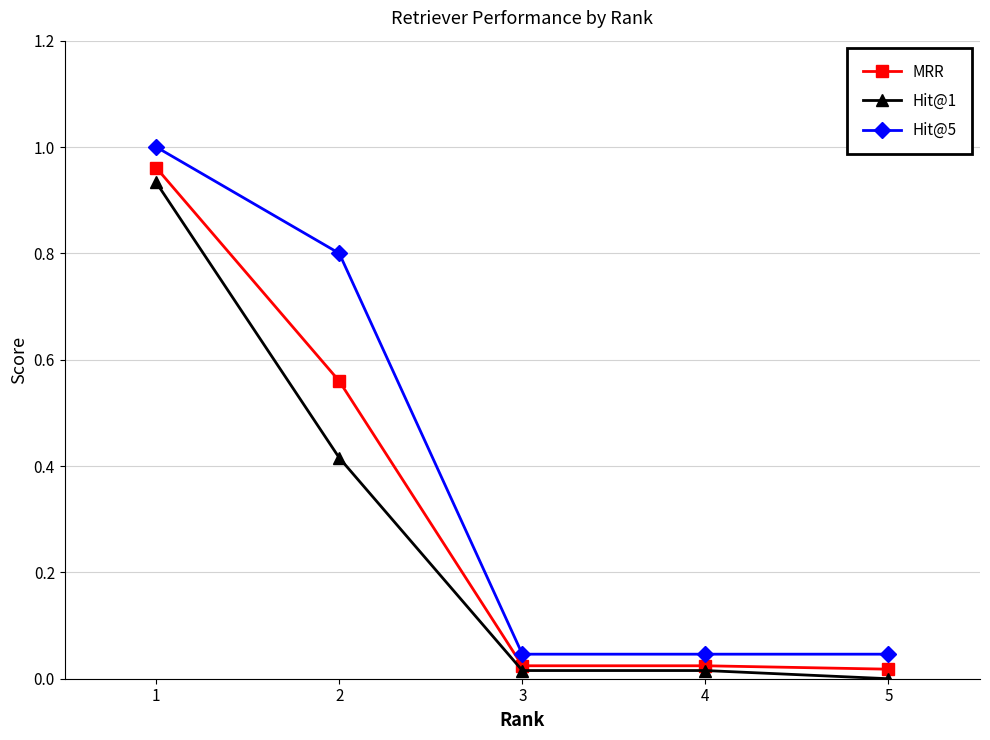

Which series changed the most between 2 and 3?

Hit@5